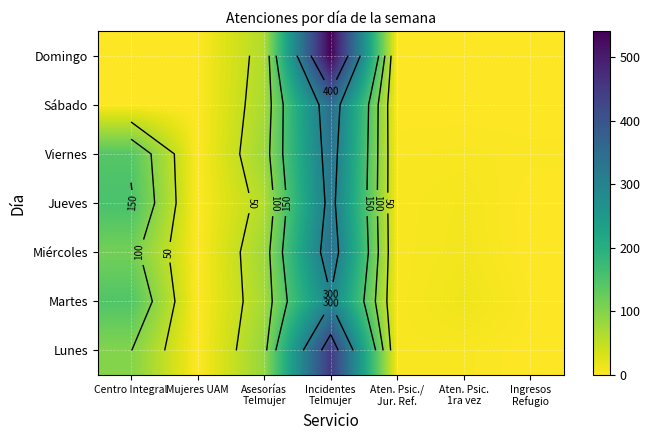

At which category is the sum across all series the highest?

Incidentes
Telmujer